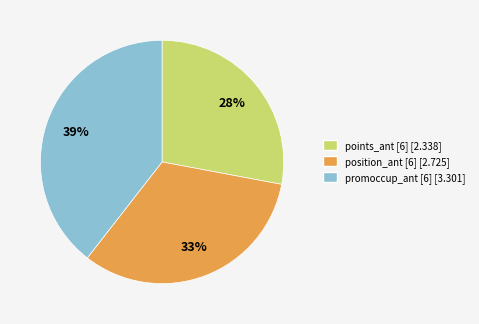

To the nearest percent, what is the average slice percentage?

33%